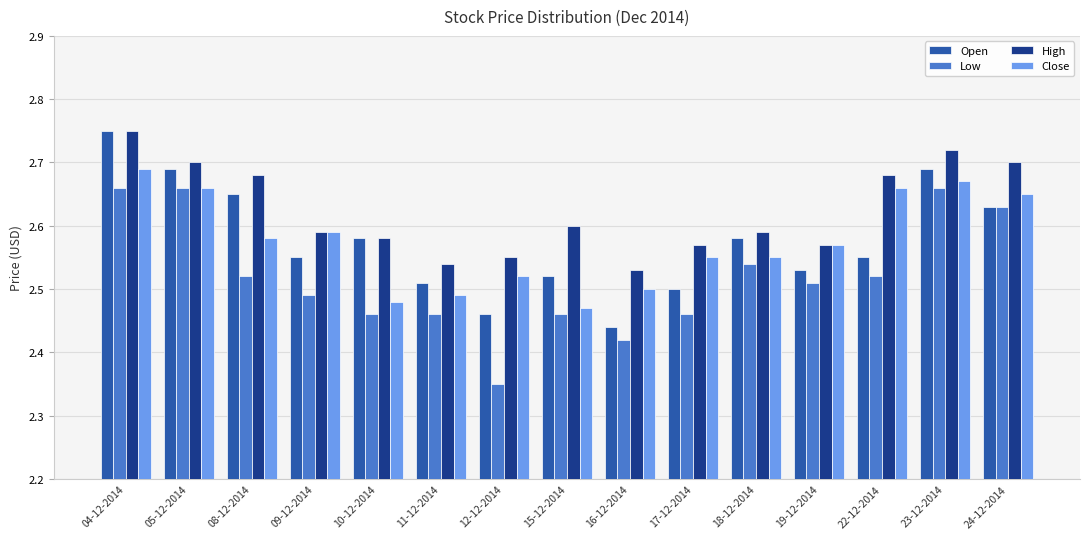

What is the label of the 15th bar from the left?

24-12-2014